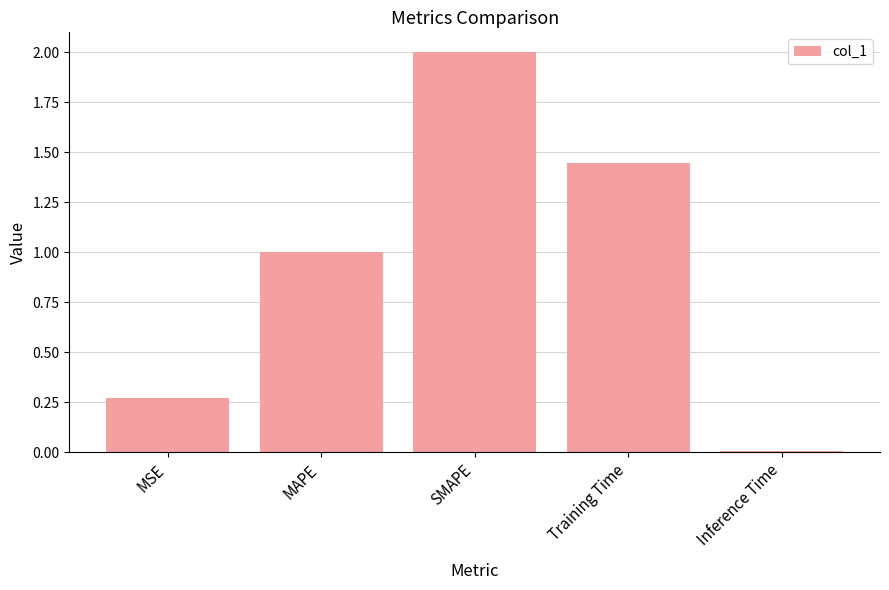

What is the label of the 5th bar from the left?

Inference Time